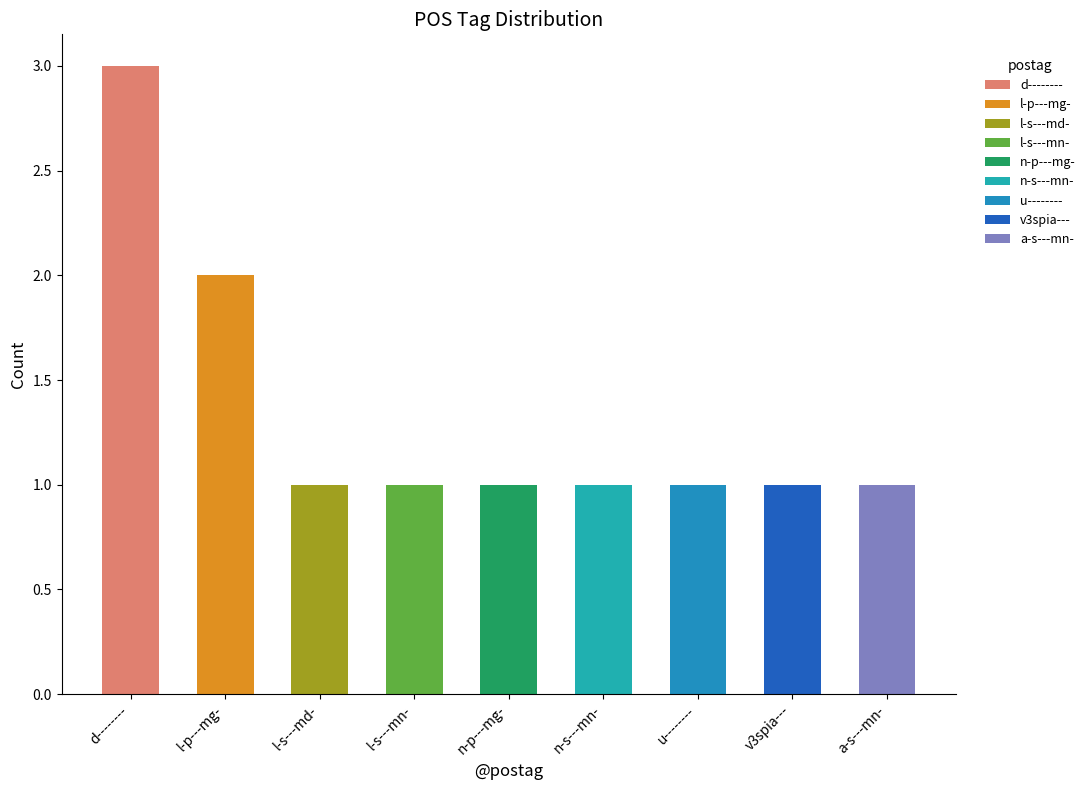

What is the smallest value displayed?

1